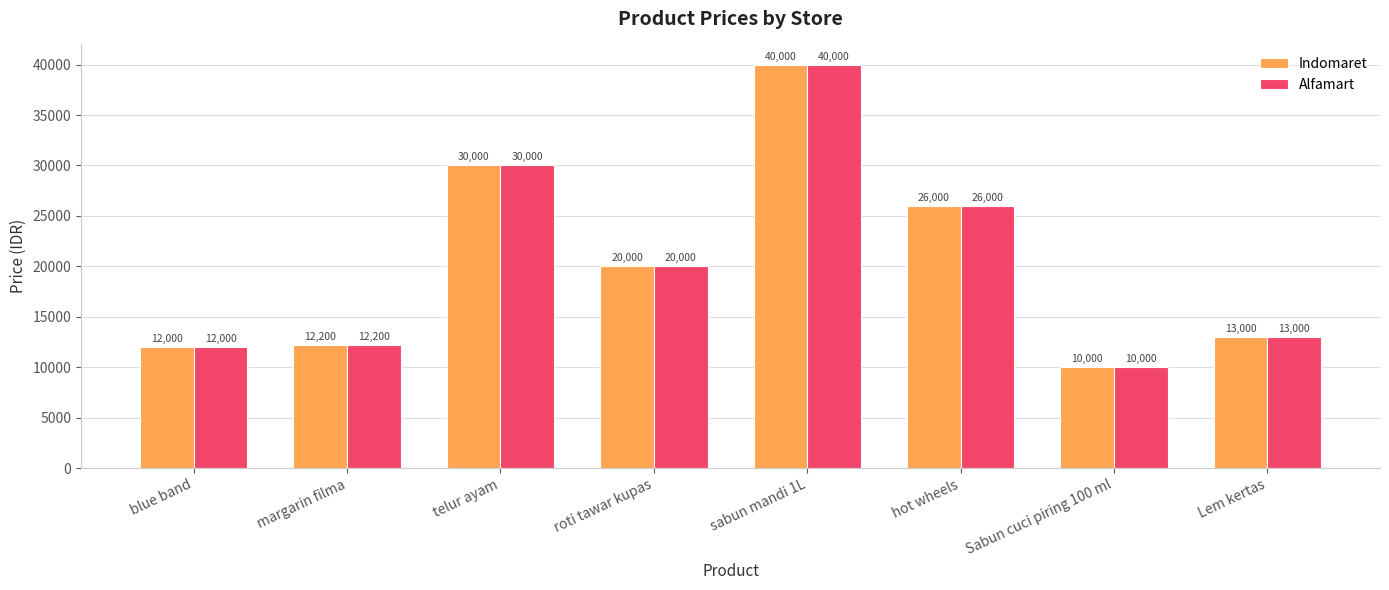

What is the approximate value of Indomaret at Lem kertas, to the nearest 100?

13000